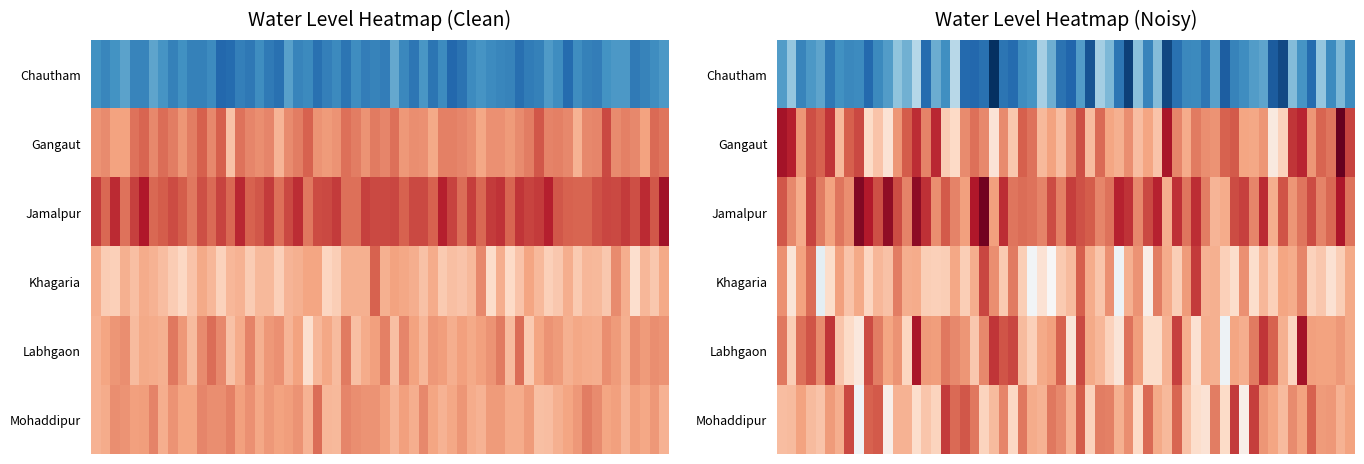

How many series are shown in this chart?

6